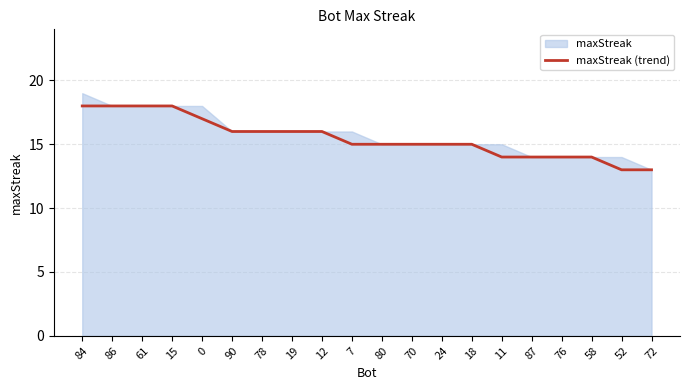

List the labels in order of value, smallest first.

52, 72, 11, 87, 76, 58, 7, 80, 70, 24, 18, 90, 78, 19, 12, 0, 84, 86, 61, 15